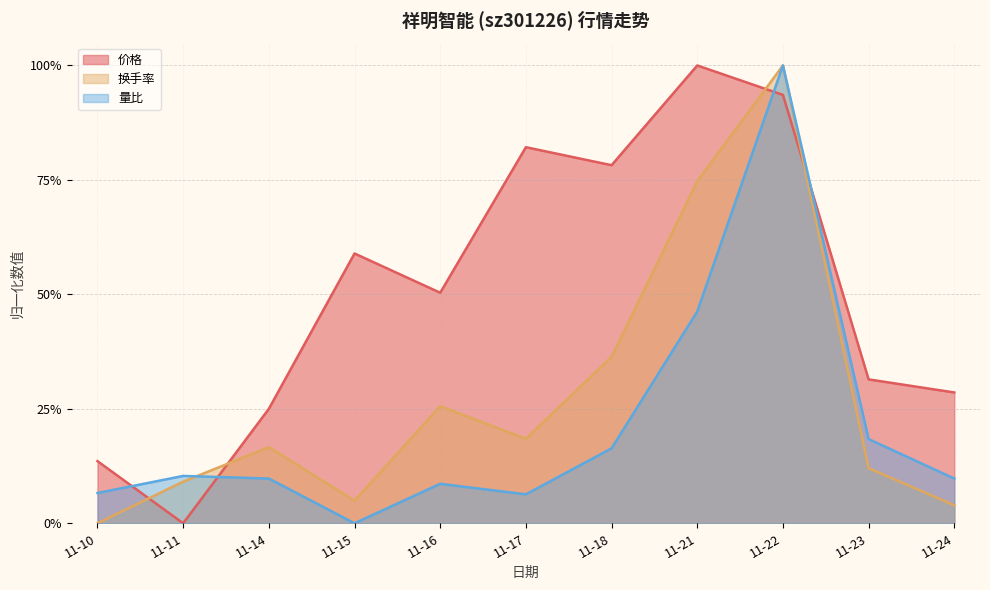

True or false: 价格 has more than 1 points higher than both neighbors.

True